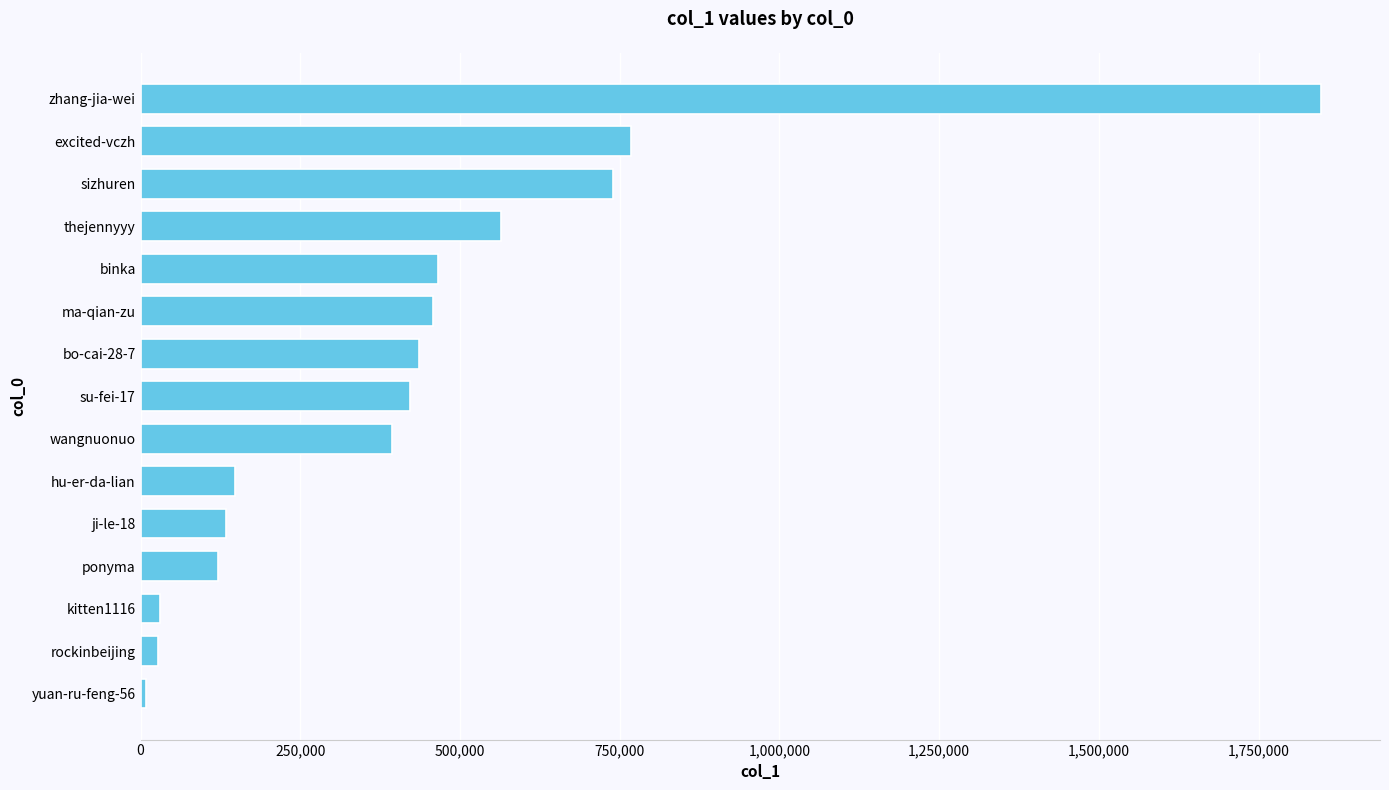

What is the label of the 15th bar from the top?

yuan-ru-feng-56